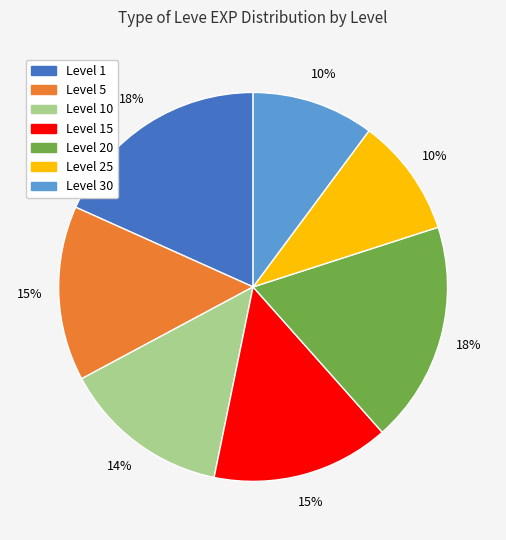

To the nearest percent, what is the average slice percentage?

14%